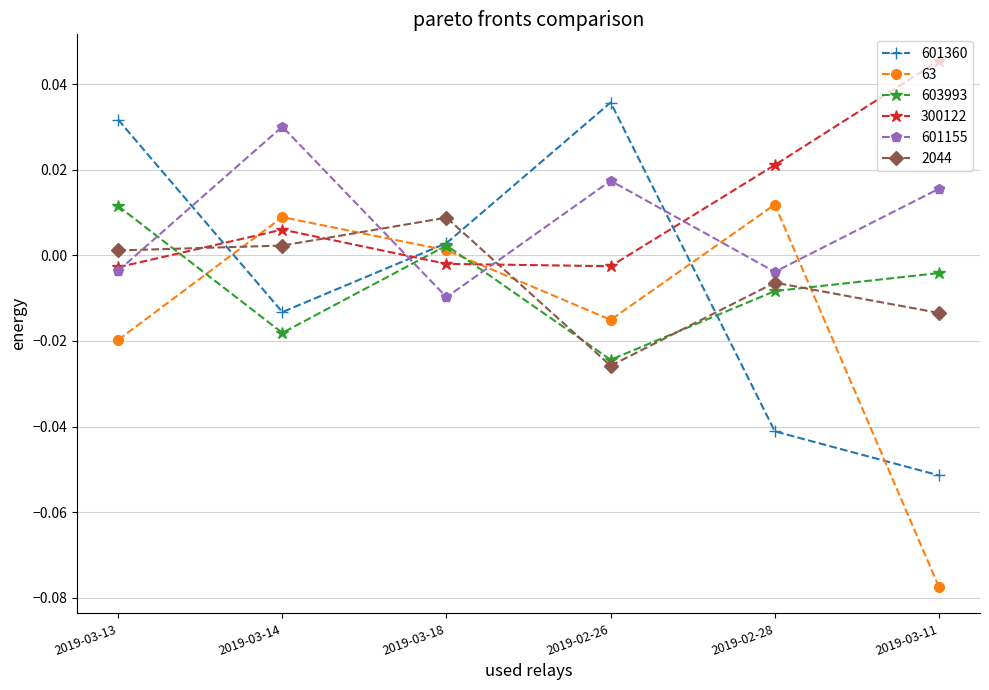

How many interior local valleys does the 601155 series have?

2